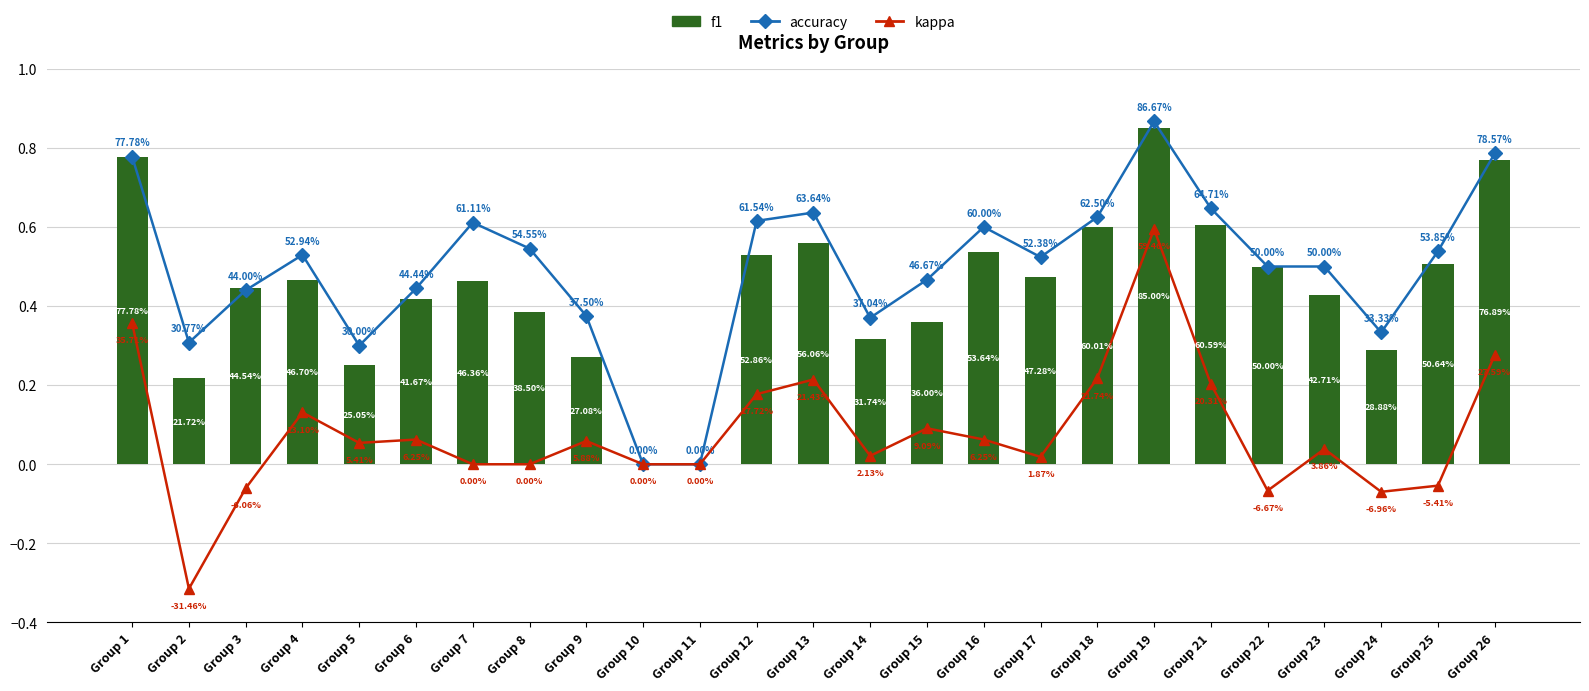

How many groups of bars are there?

25